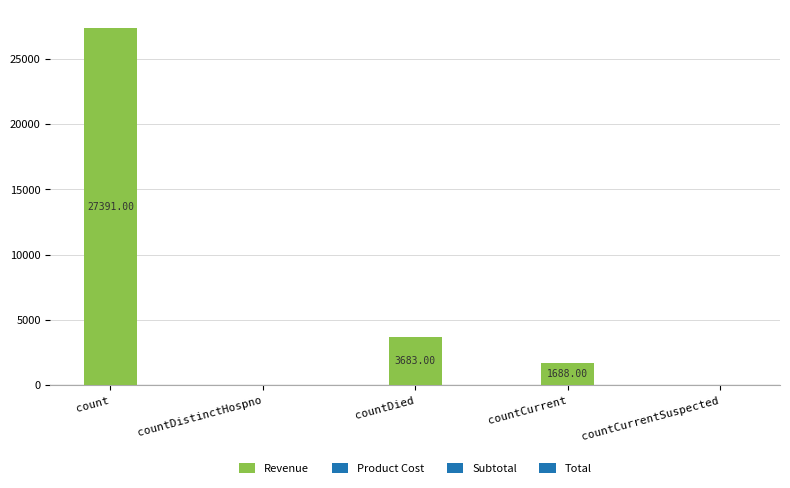

Is it true that the value at countCurrent is 598?

False